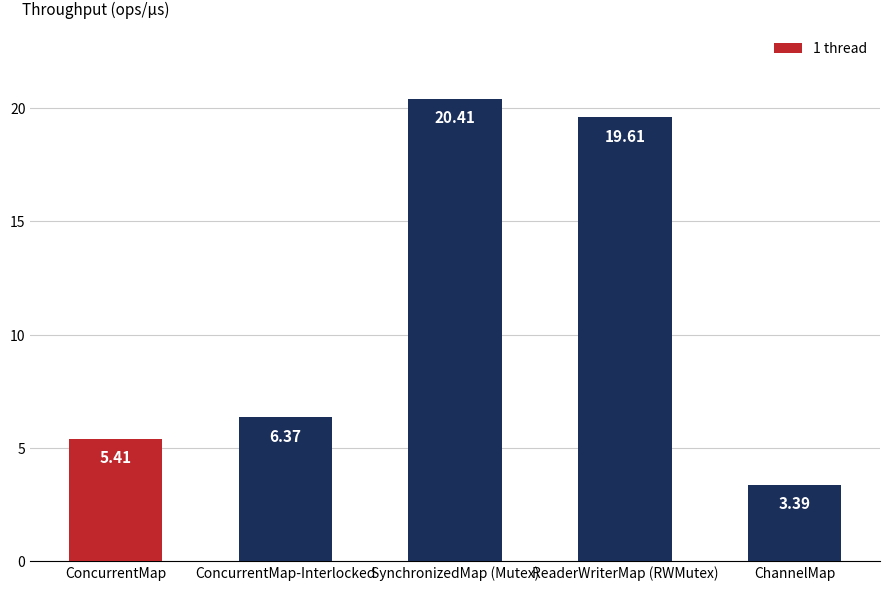

Rank the categories by value from highest to lowest.

SynchronizedMap (Mutex), ReaderWriterMap (RWMutex), ConcurrentMap-Interlocked, ConcurrentMap, ChannelMap